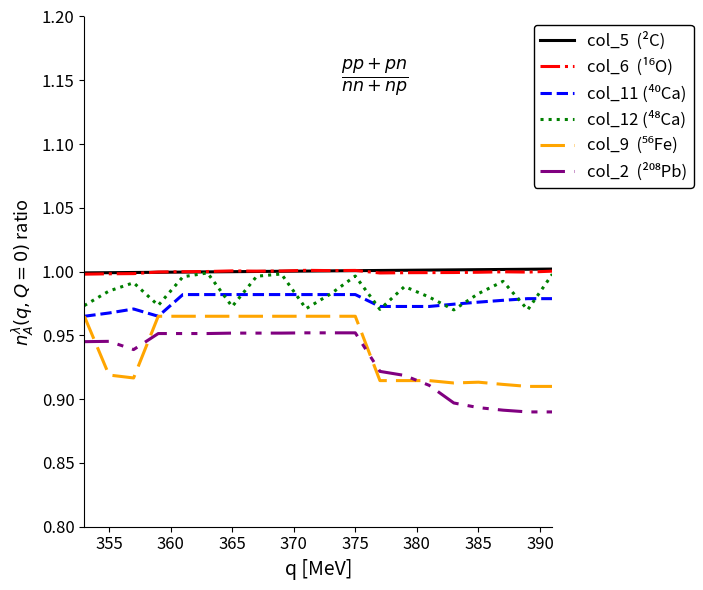

Does the chart have visible grid lines?

No